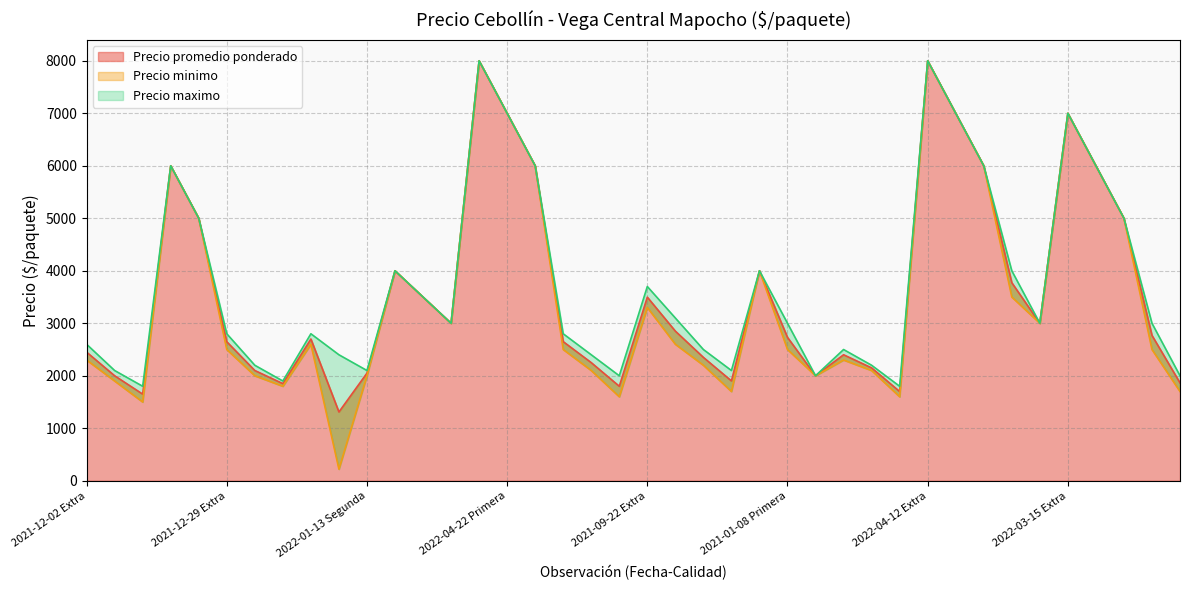

True or false: Precio minimo has a value of 13658 at 2022-04-12 Extra.

False